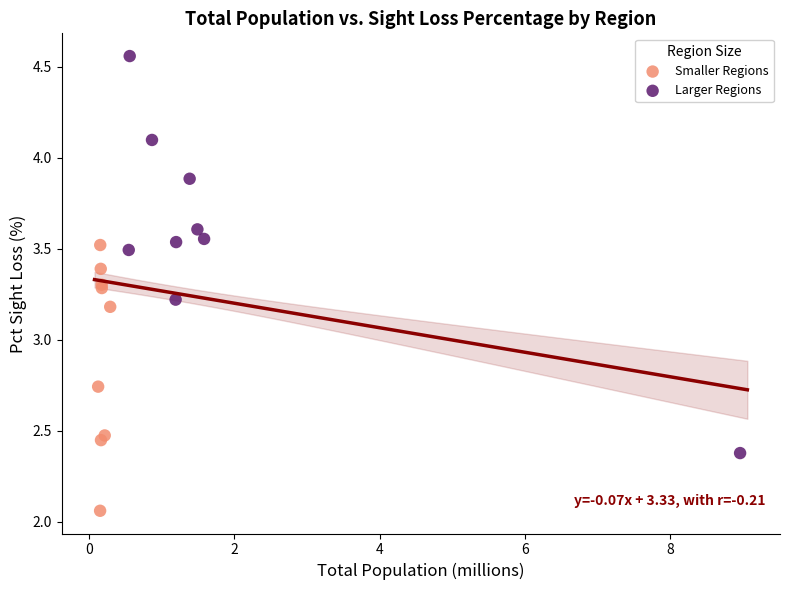

Which series contains the lowest Y value?

Smaller Regions